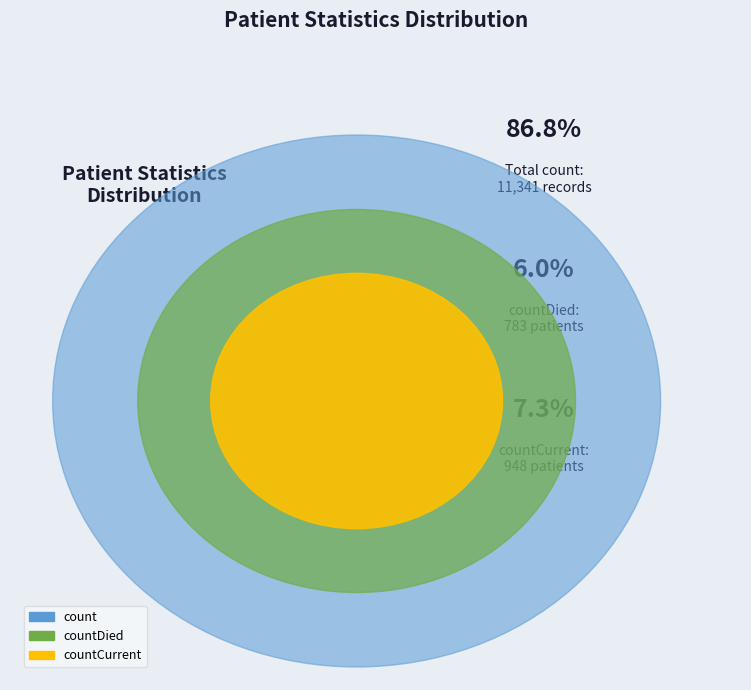

What is the change in value from count to countDied?

-10558